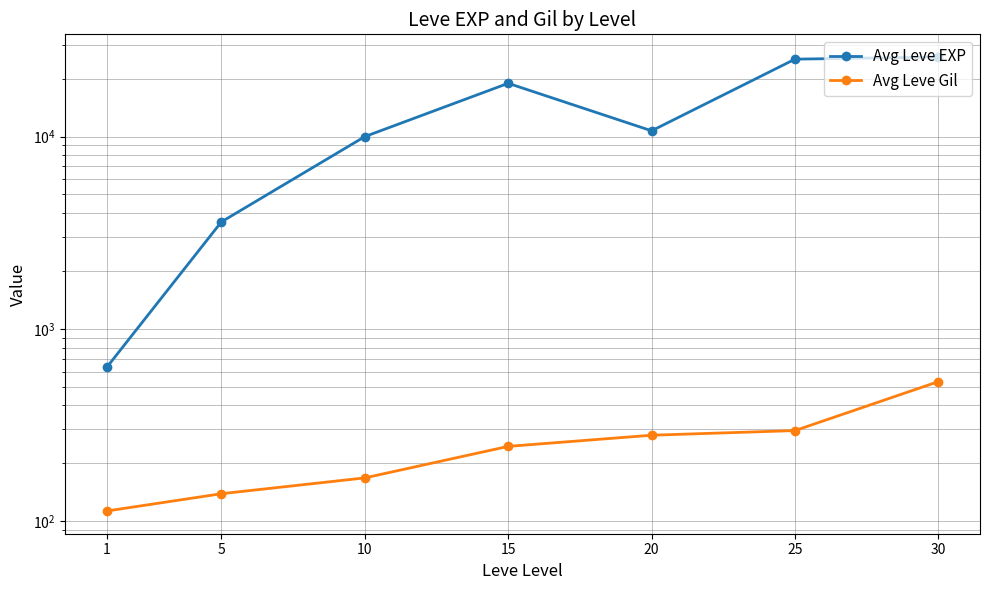

What is the value of the Avg Leve EXP point at the 2nd from the left?

3600